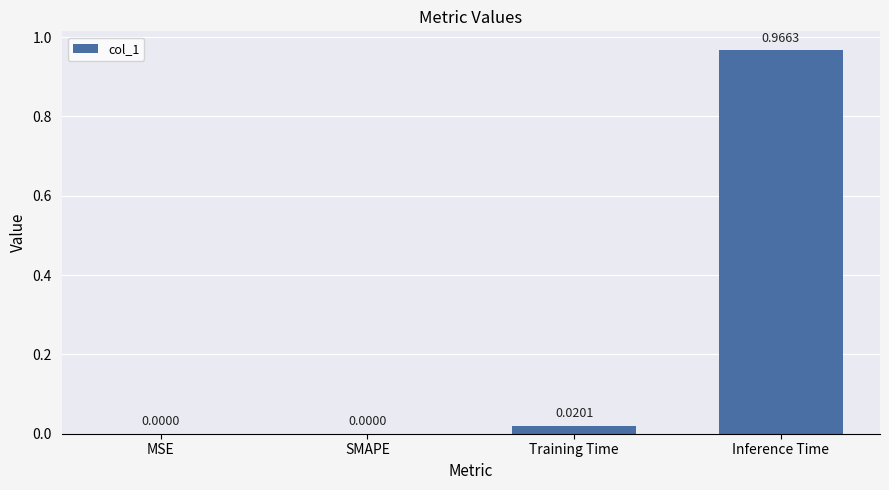

Which label corresponds to the largest value in the chart?

Inference Time